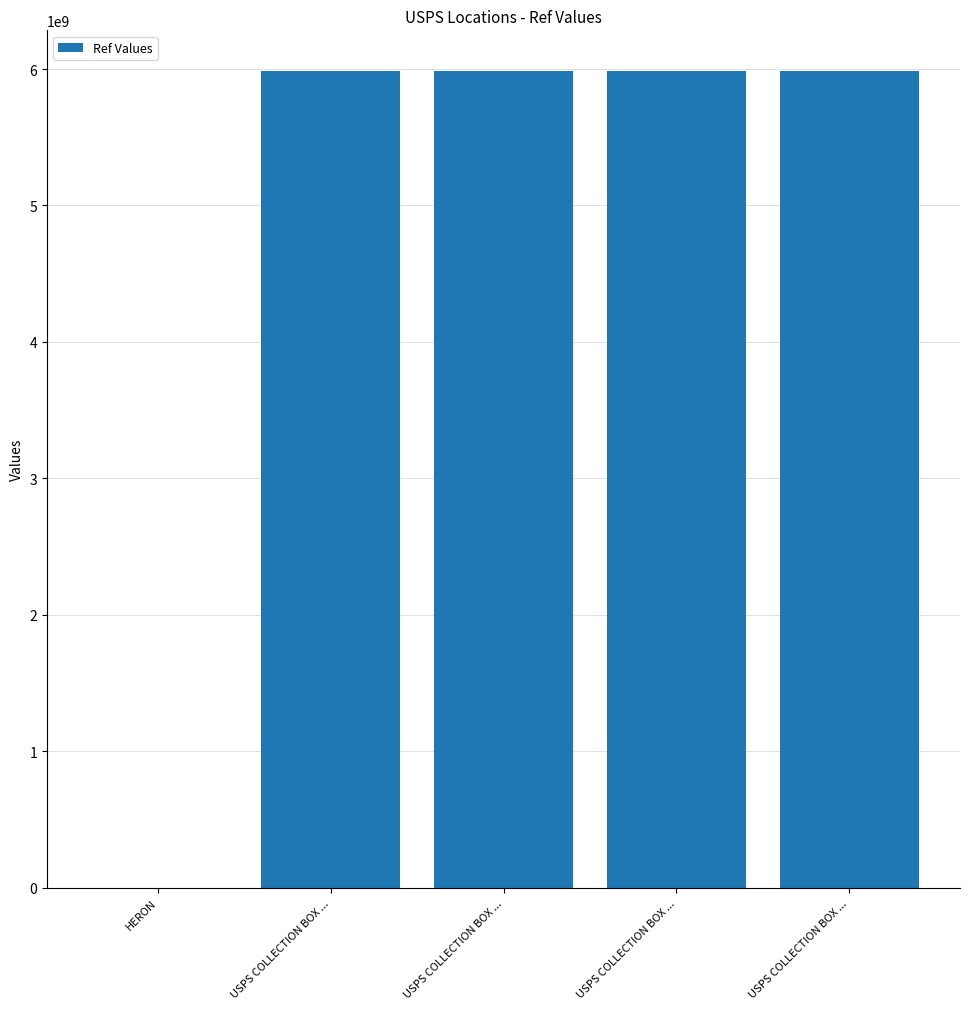

What is the average value?

4787793364